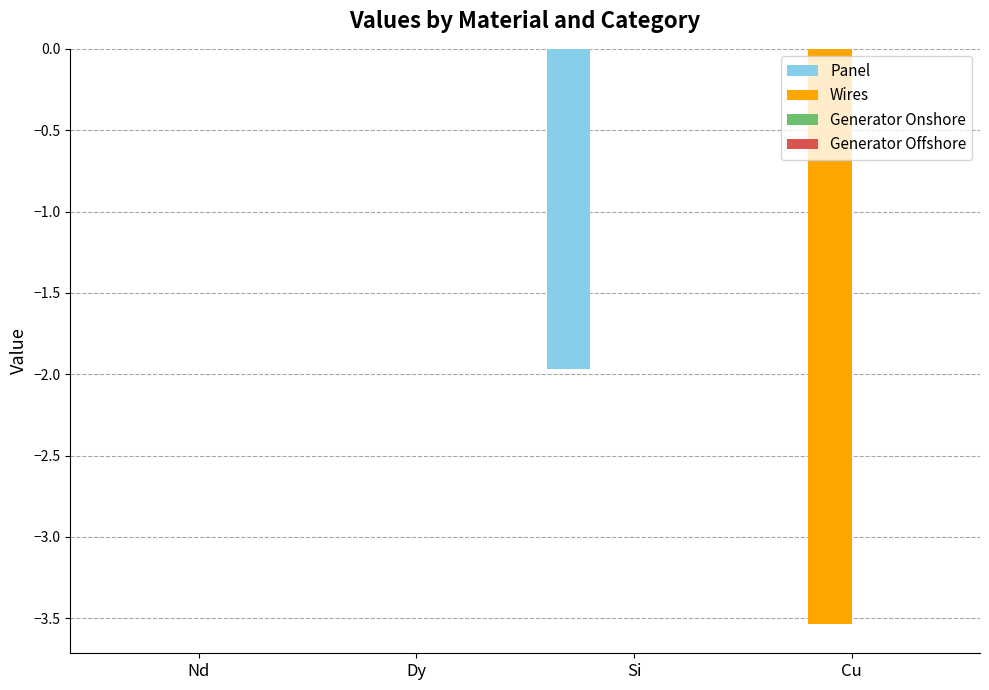

Count the number of categories in the chart.

4